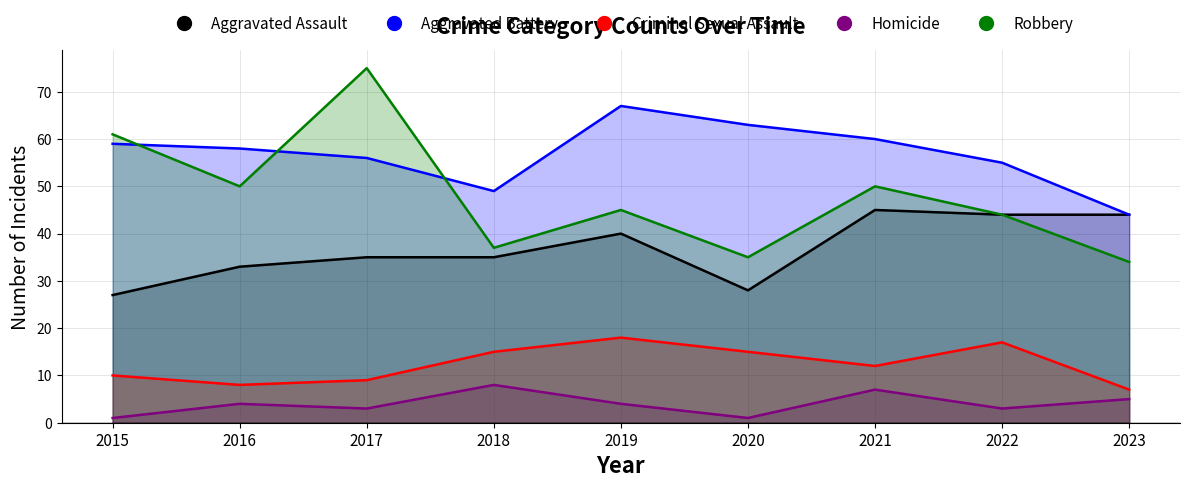

What is the difference between the maximum and minimum values in the Aggravated Assault series?

18